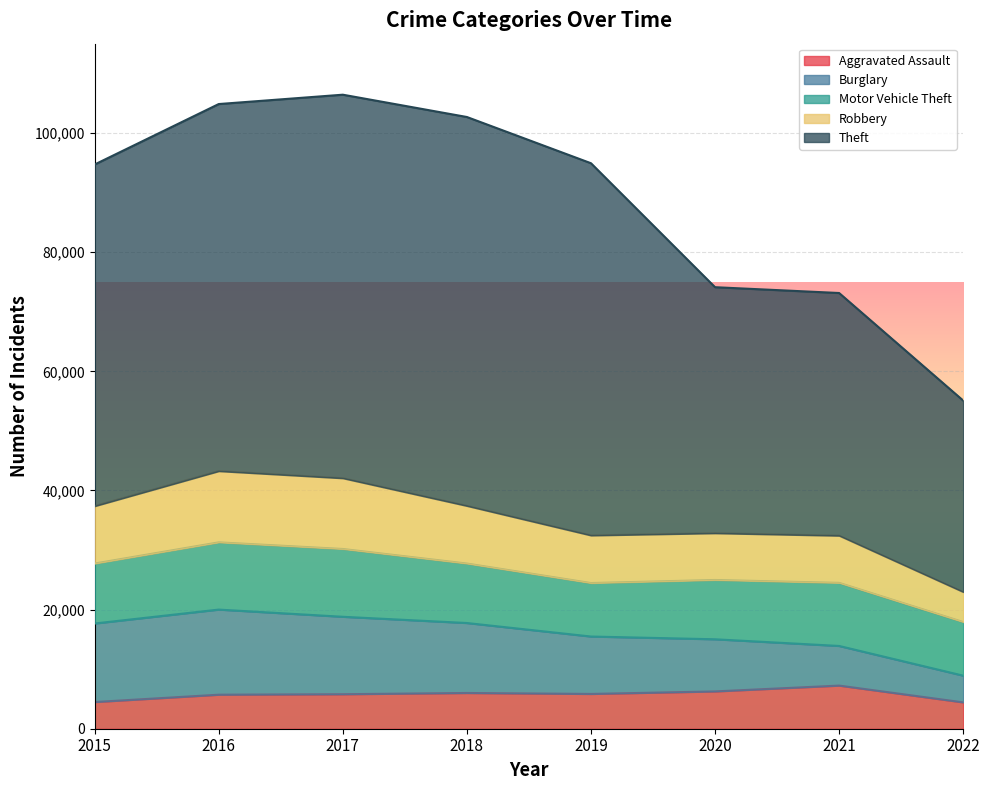

The value of Motor Vehicle Theft at 2019 is 8978. True or false?

True